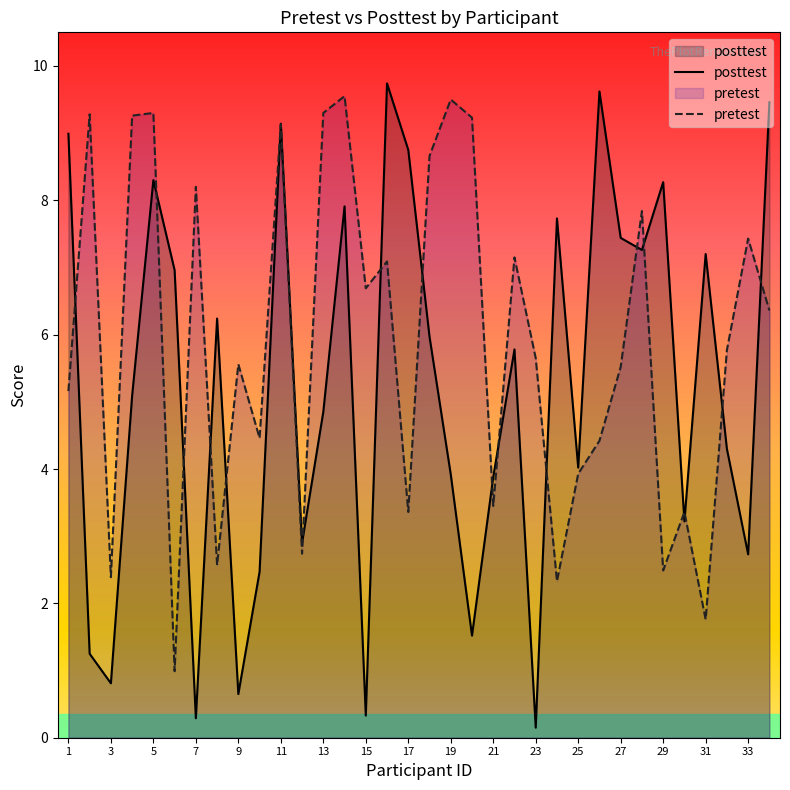

How many lines are shown in the chart?

2